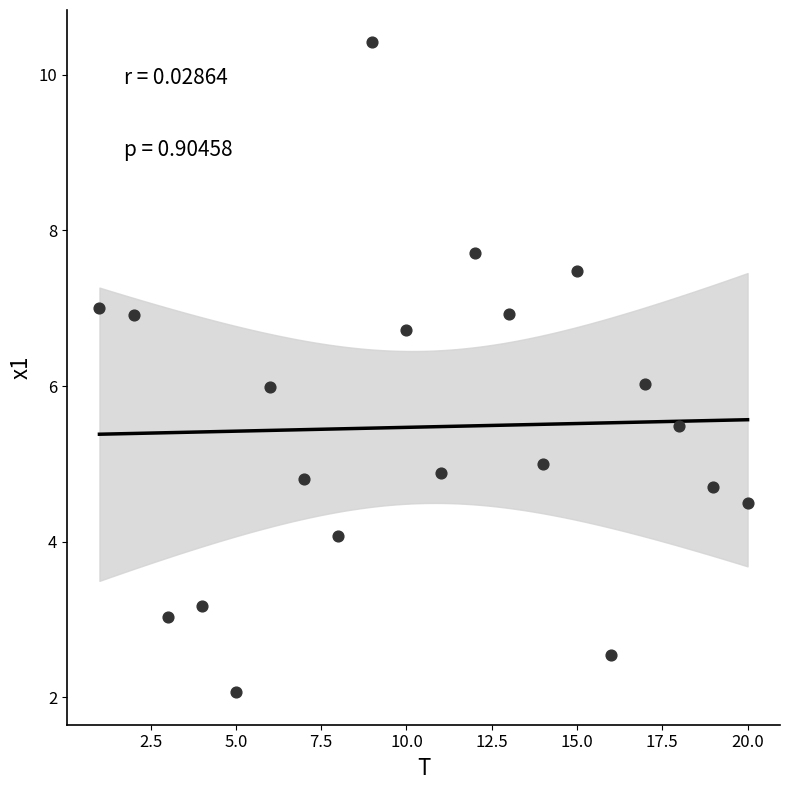

What is the range of X values (max minus min)?

19.0